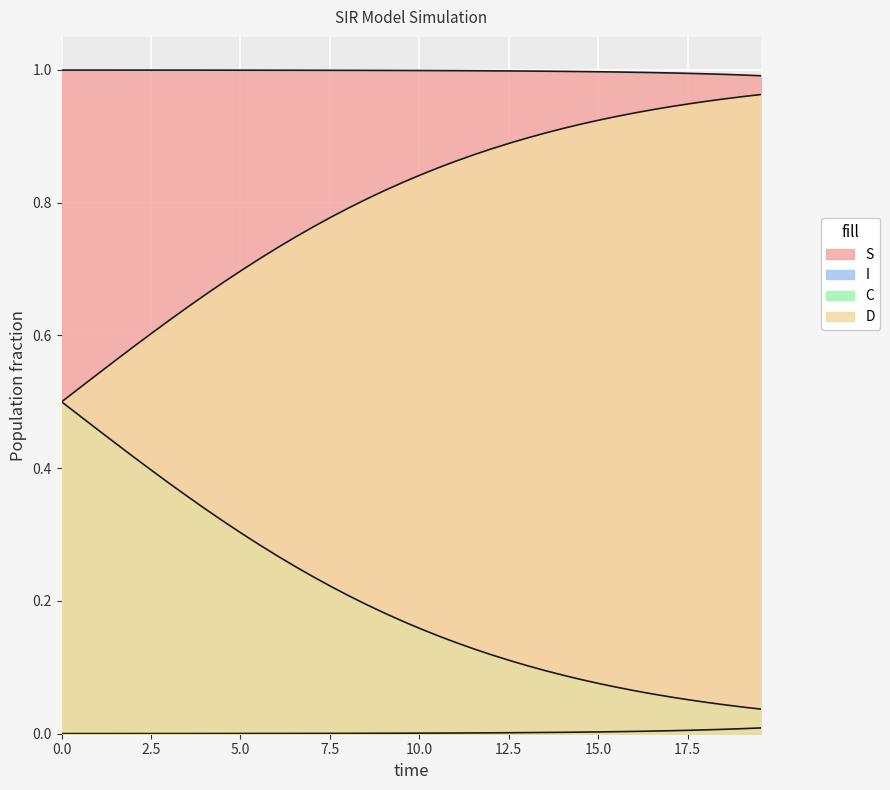

Does the chart display data point markers on the line(s)?

No